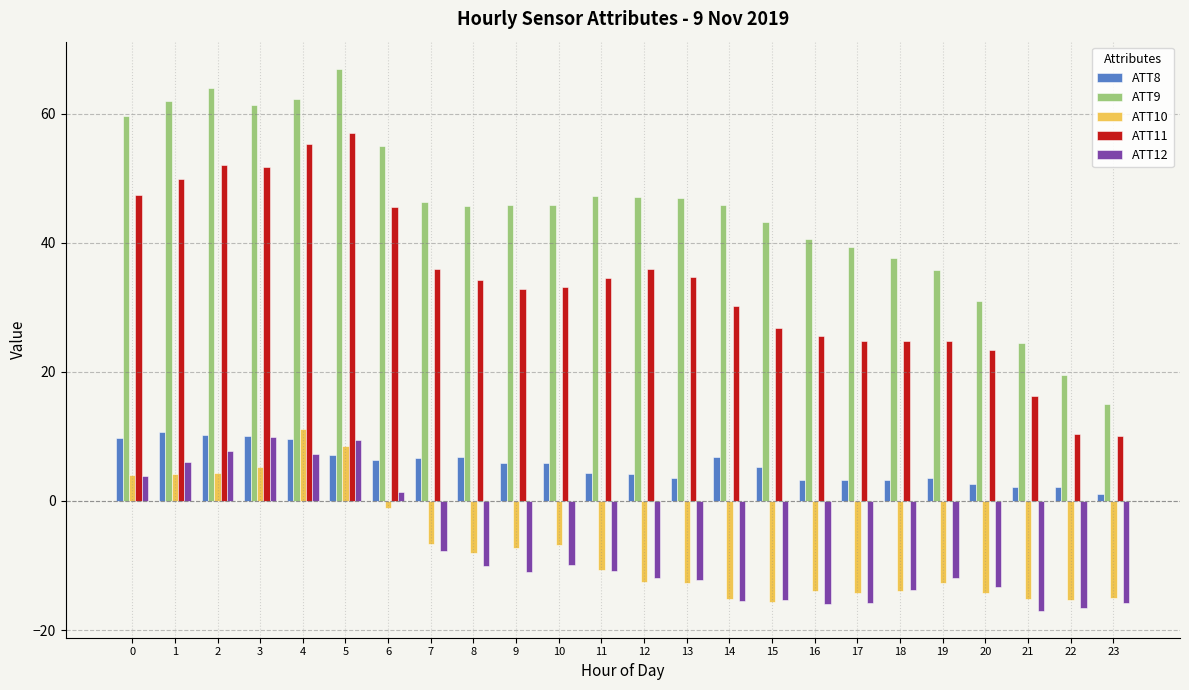

What is the difference between the ATT11 values at 22 and 18?

14.4